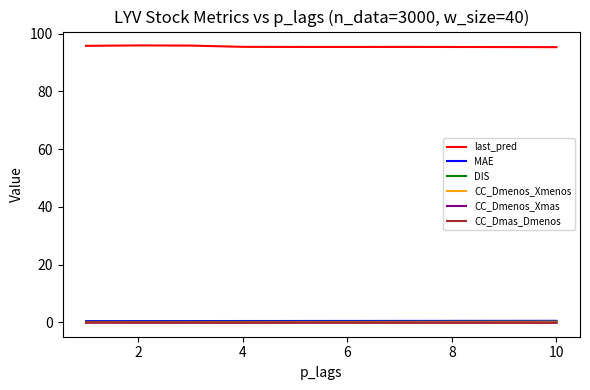

Count the number of data series in this chart.

6